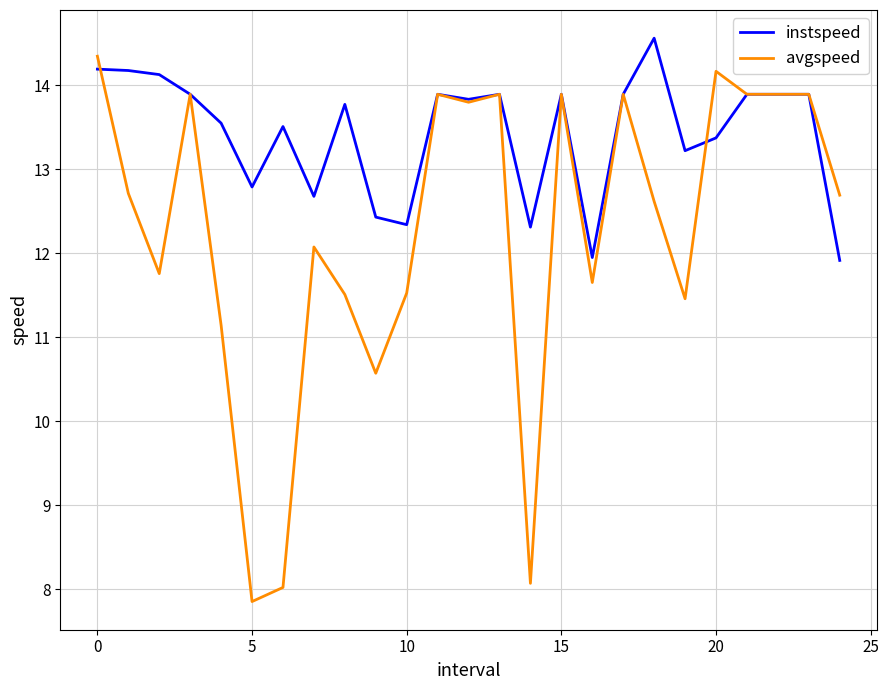

What is the smallest value displayed?

7.9